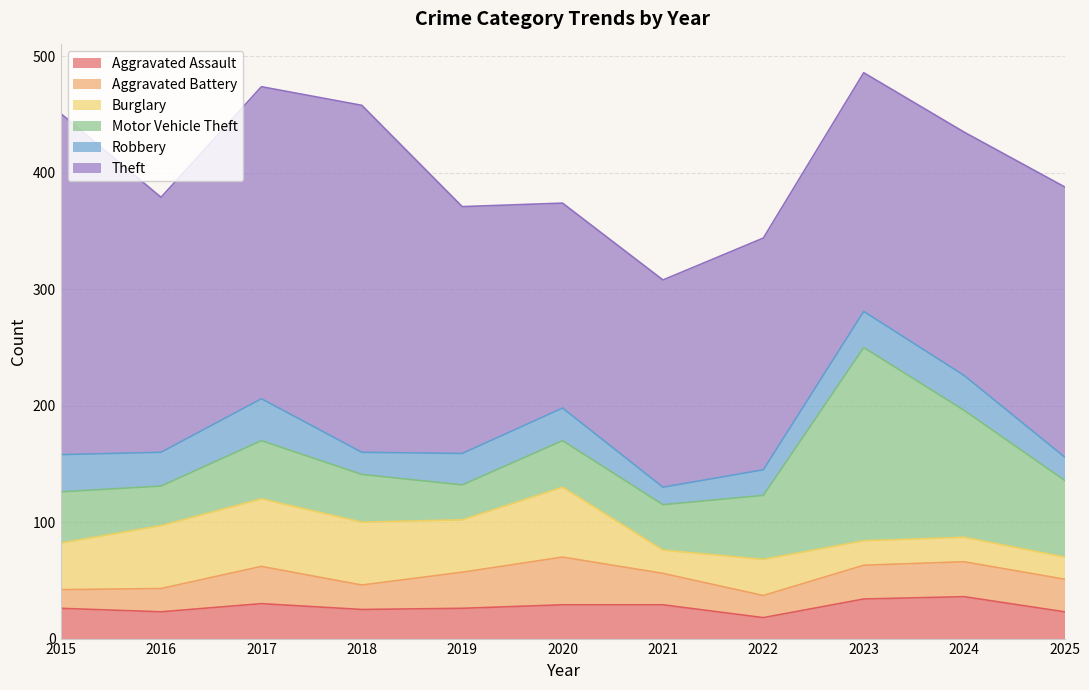

How many data points does each series have?

11